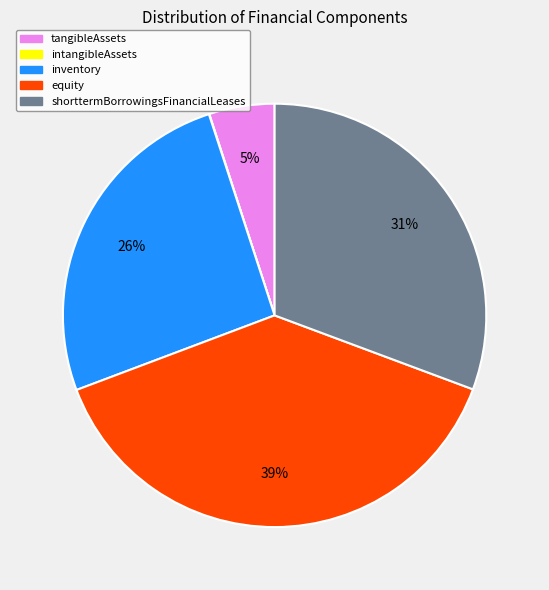

Does tangibleAssets account for over 50% of the chart?

No